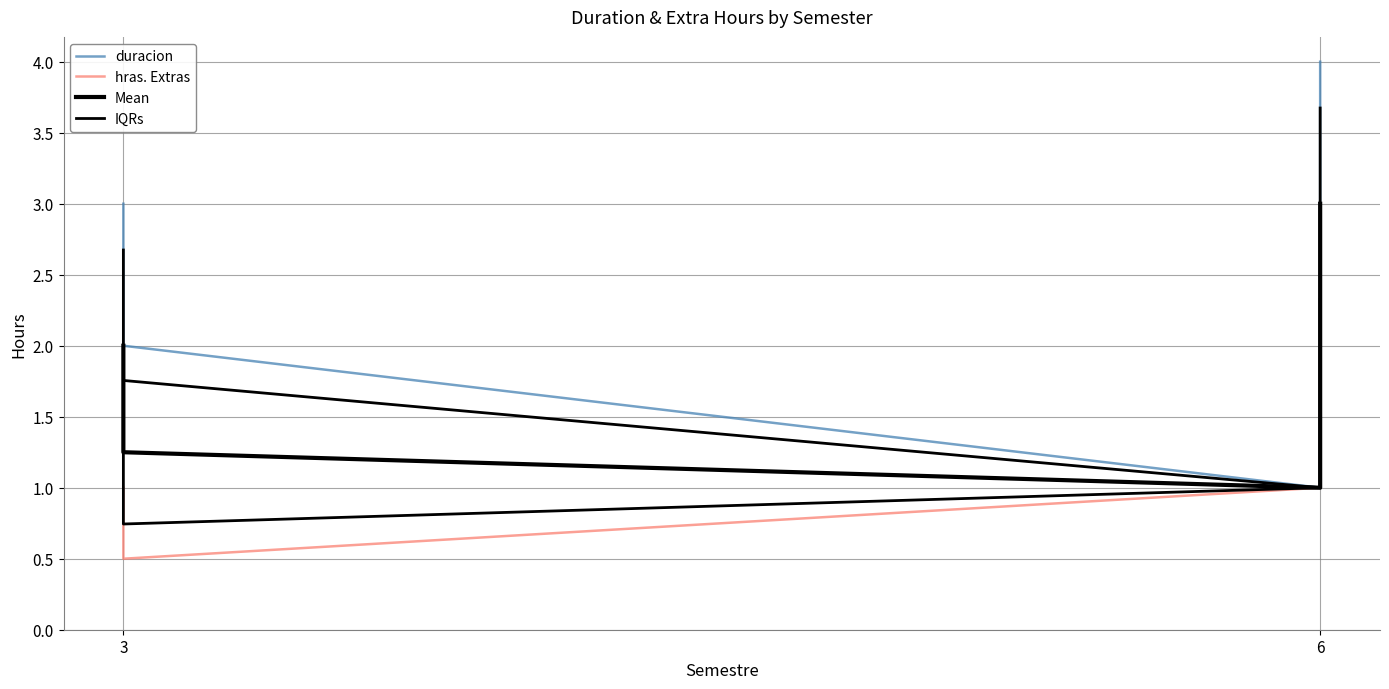

True or false: hras. Extras and IQRs intersect in this chart.

False